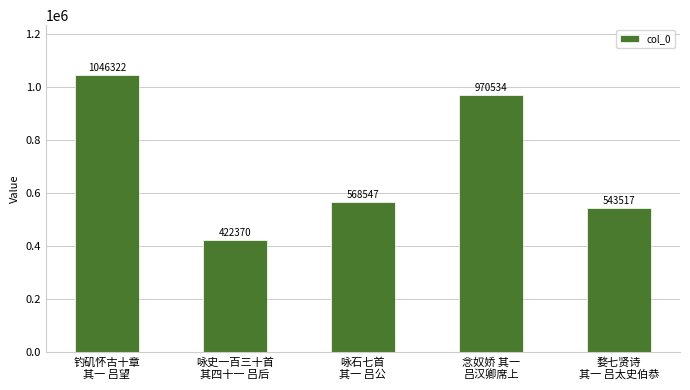

Reading left to right, transcribe all the data shown in this chart.

钓矶怀古十章
其一 吕望=1046322	咏史一百三十首
其四十一 吕后=422370	咏石七首
其一 吕公=568547	念奴娇 其一
吕汉卿席上=970534	婺七贤诗
其一 吕太史伯恭=543517